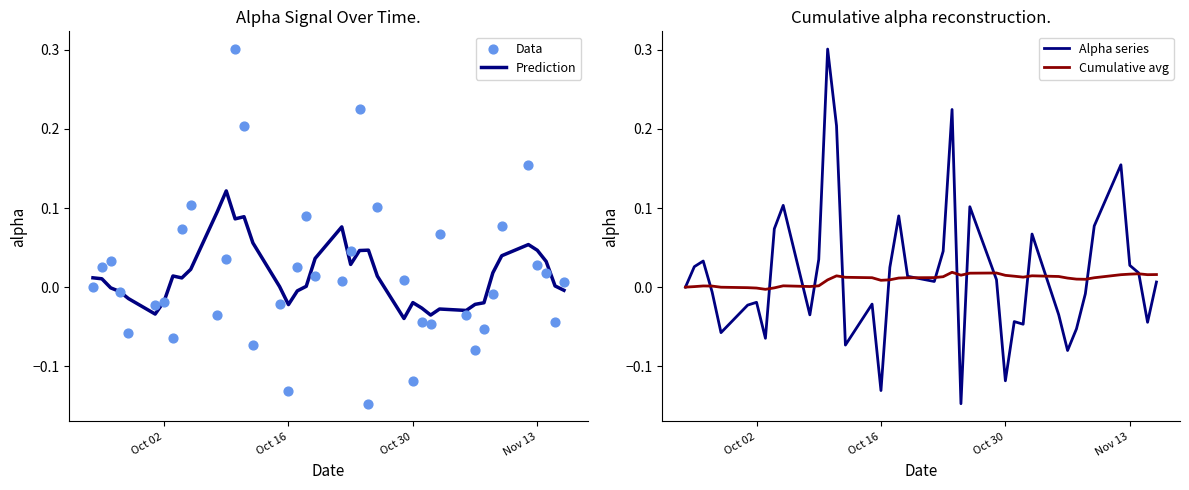

Which series contains the highest Y value?

Data